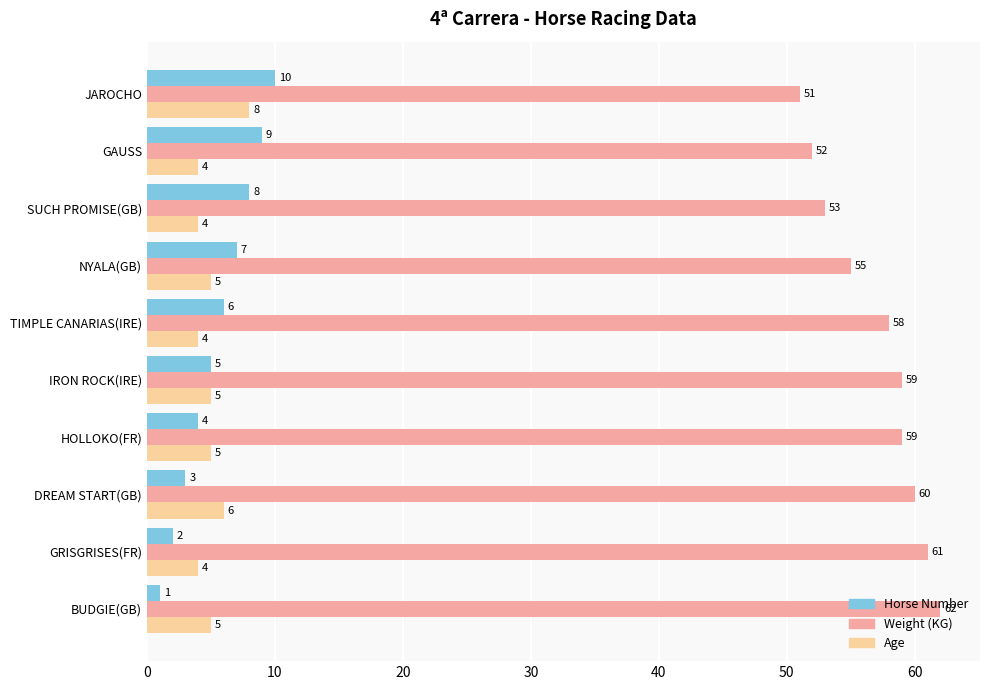

Which category has the highest value across all series?

BUDGIE(GB)